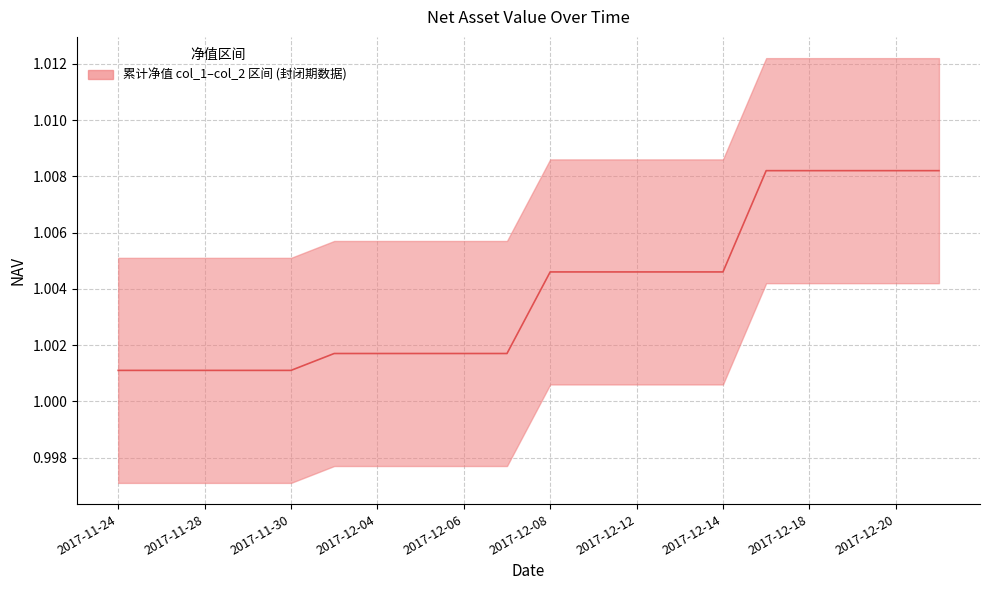

Which label corresponds to the largest value in the chart?

2017-12-15